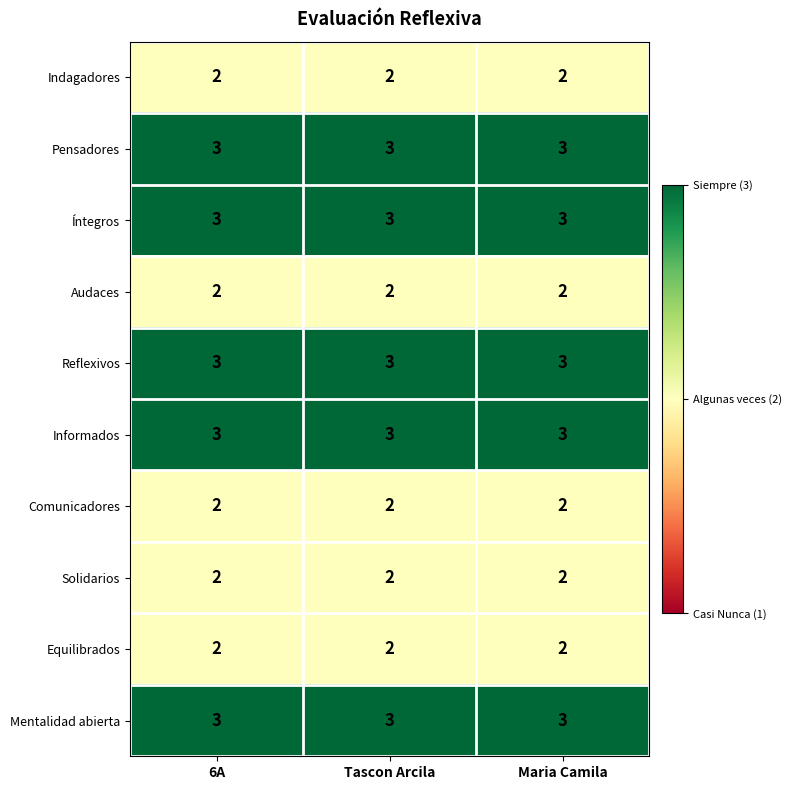

What is the approximate value of Mentalidad abierta at 6A?

3